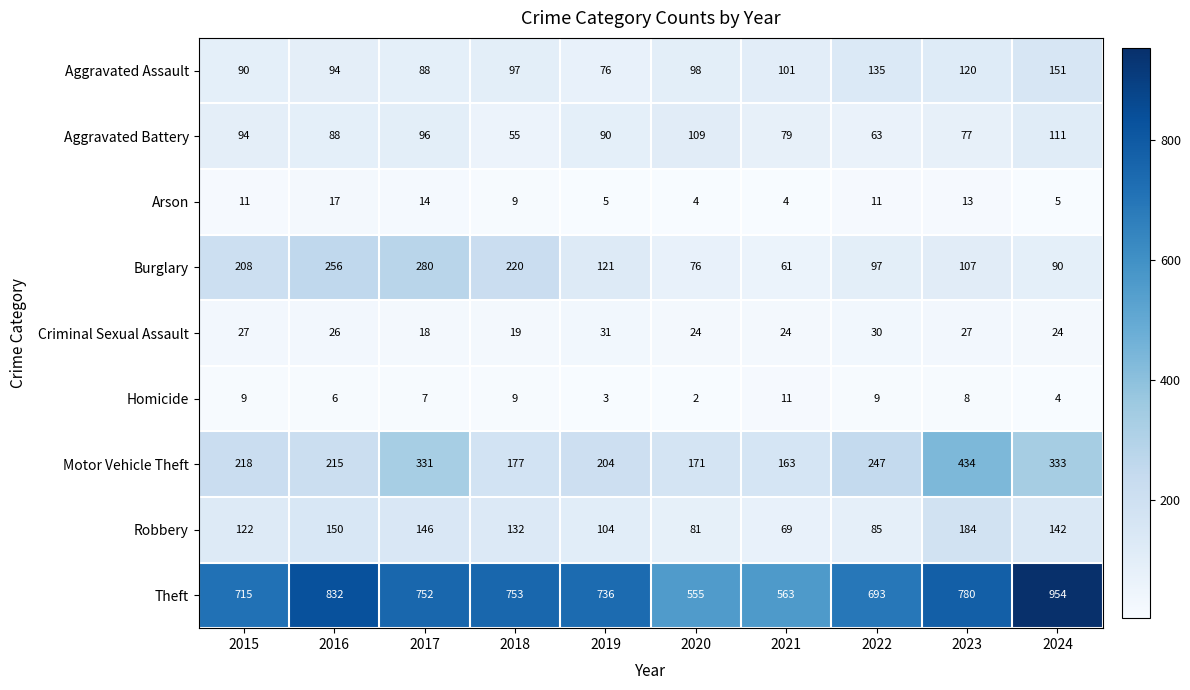

Between 2018 and 2019, which series saw the biggest shift?

Burglary